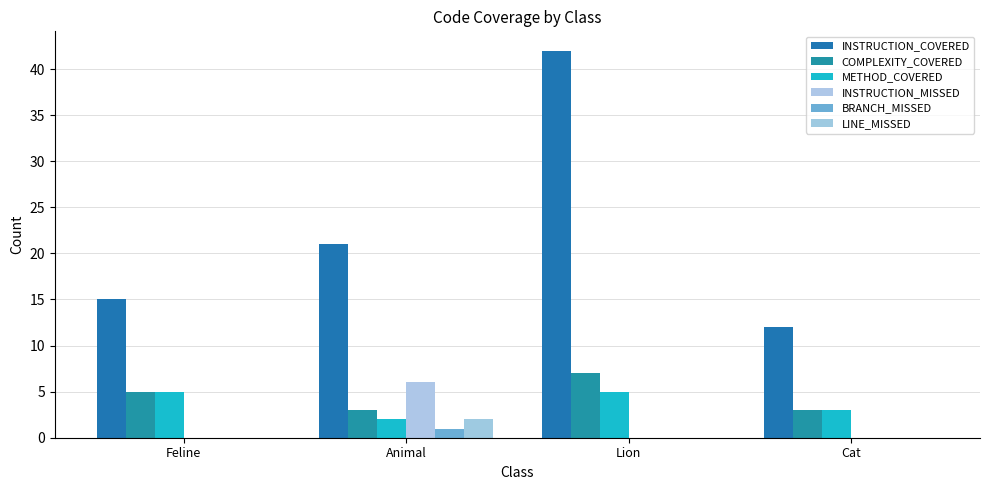

How many groups of bars are there?

4